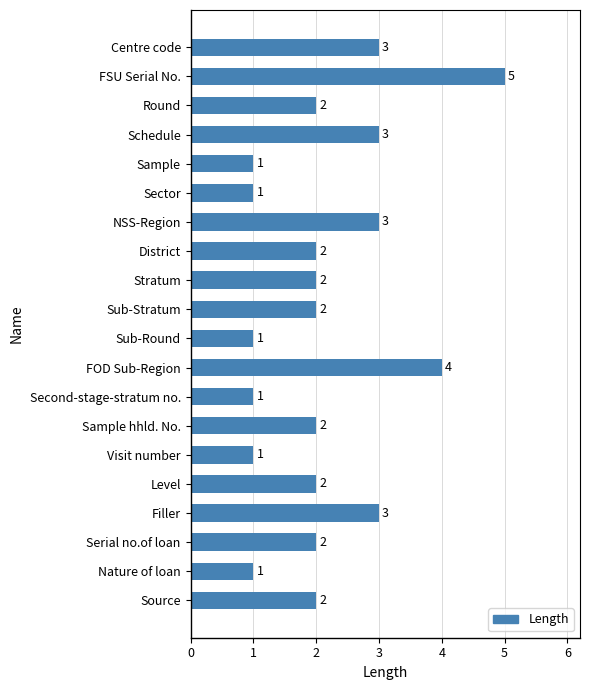

What is the change in value from Round to Filler?

+1